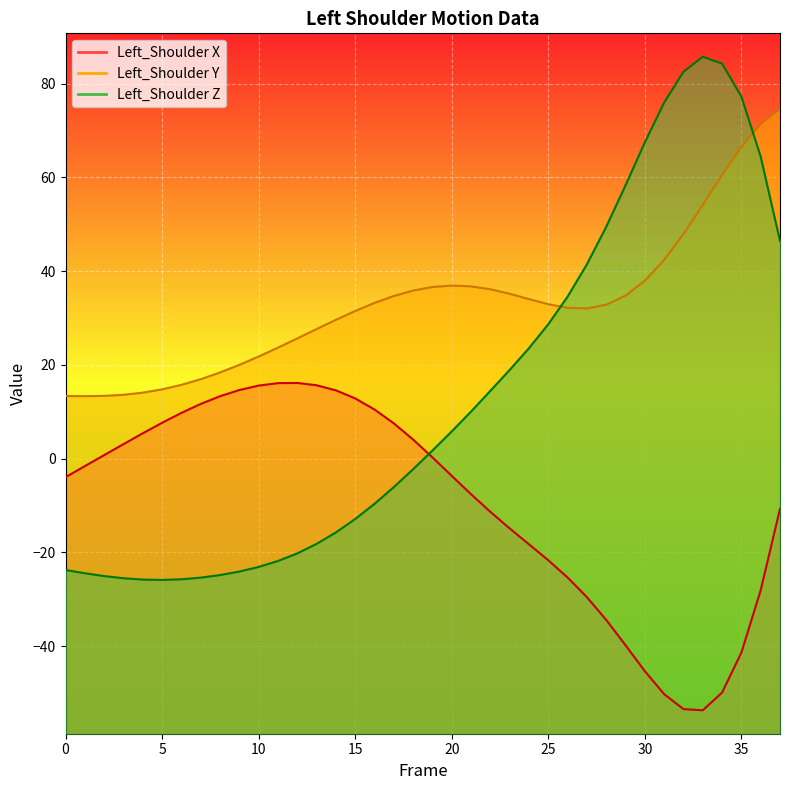

Reading left to right, extract all data points from this chart.

Left_Shoulder_X: 0=-3.9	1=-1.6	2=0.8	3=3.1	4=5.4	5=7.7	6=9.8	7=11.7	8=13.3	9=14.7	10=15.6	11=16.1	12=16.2	13=15.7	14=14.6	15=12.9	16=10.5	17=7.5	18=4.1	19=0.3	20=-3.7	21=-7.6	22=-11.3	23=-14.9	24=-18.3	25=-21.7	26=-25.3	27=-29.5	28=-34.4	29=-39.8	30=-45.3	31=-50.2	32=-53.4	33=-53.7	34=-49.9	35=-41.4	36=-28.1	37=-10.7
Left_Shoulder_Y: 0=13.4	1=13.3	2=13.4	3=13.6	4=14.1	5=14.8	6=15.8	7=17.0	8=18.4	9=20.0	10=21.8	11=23.7	12=25.7	13=27.7	14=29.6	15=31.5	16=33.2	17=34.7	18=35.9	19=36.6	20=36.9	21=36.8	22=36.2	23=35.2	24=34.1	25=33.0	26=32.2	27=32.1	28=32.9	29=34.8	30=38.0	31=42.4	32=47.9	33=54.1	34=60.5	35=66.5	36=71.4	37=74.6
Left_Shoulder_Z: 0=-23.7	1=-24.4	2=-25.0	3=-25.5	4=-25.8	5=-25.9	6=-25.7	7=-25.4	8=-24.8	9=-24.1	10=-23.1	11=-21.8	12=-20.2	13=-18.2	14=-15.7	15=-12.9	16=-9.6	17=-6.1	18=-2.2	19=1.7	20=5.8	21=10.1	22=14.5	23=18.9	24=23.6	25=28.7	26=34.6	27=41.5	28=49.5	29=58.3	30=67.5	31=76.0	32=82.5	33=85.8	34=84.3	35=77.3	36=64.4	37=46.5